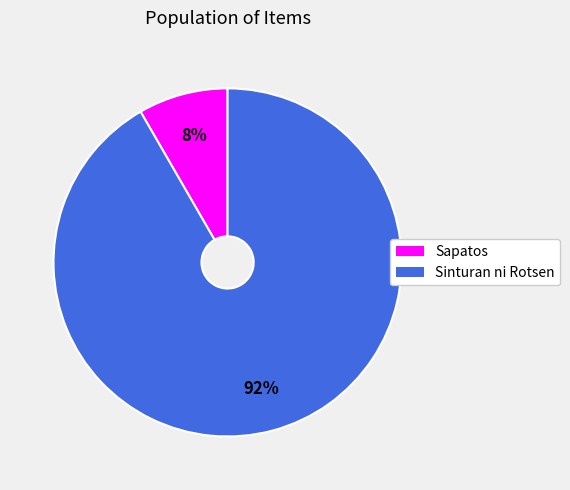

Do Sinturan ni Rotsen and Sapatos together represent more than half of the pie?

Yes